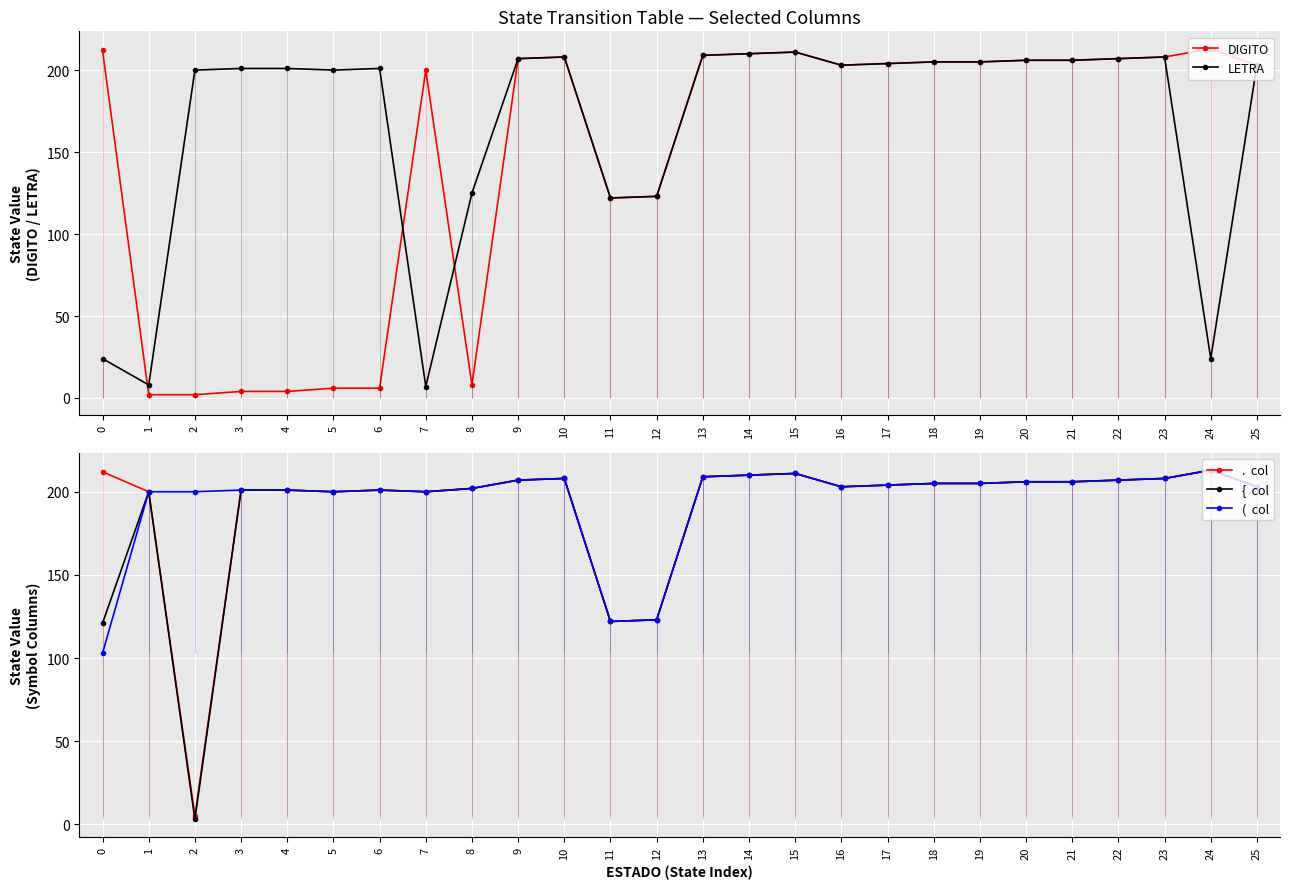

What is the average value of the .  col series?

191